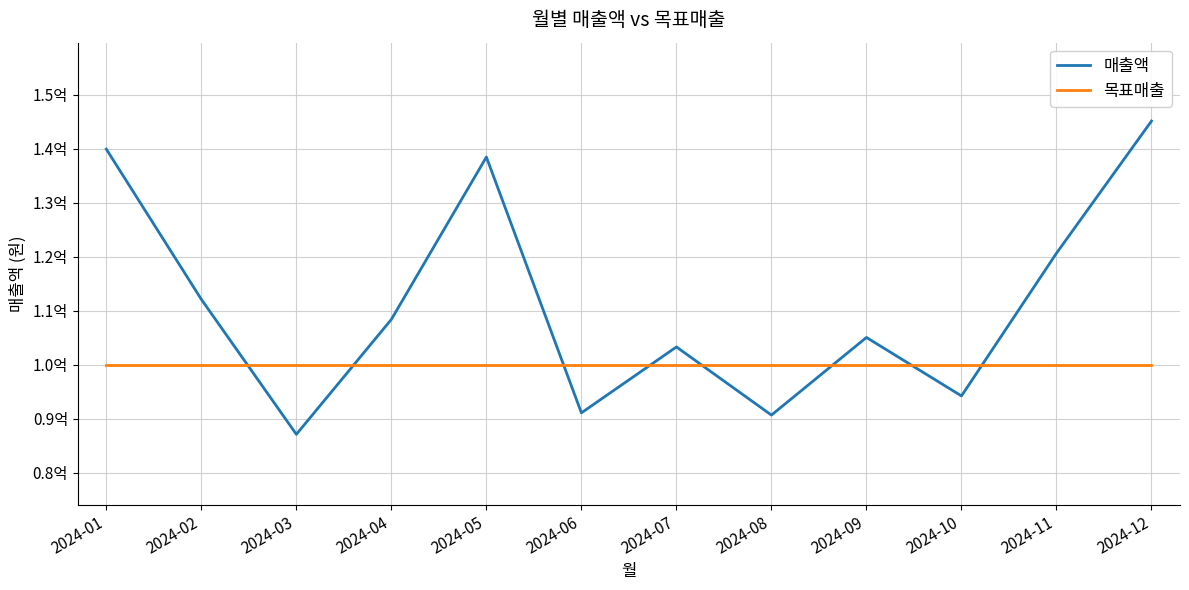

What is the minimum value for 매출액?

87121349